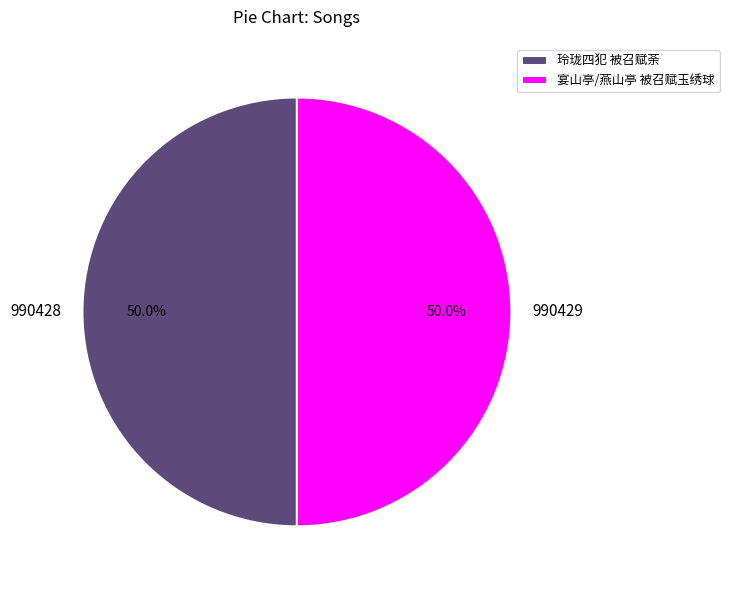

What is the total percentage of 990428 and 990429?

100.0%